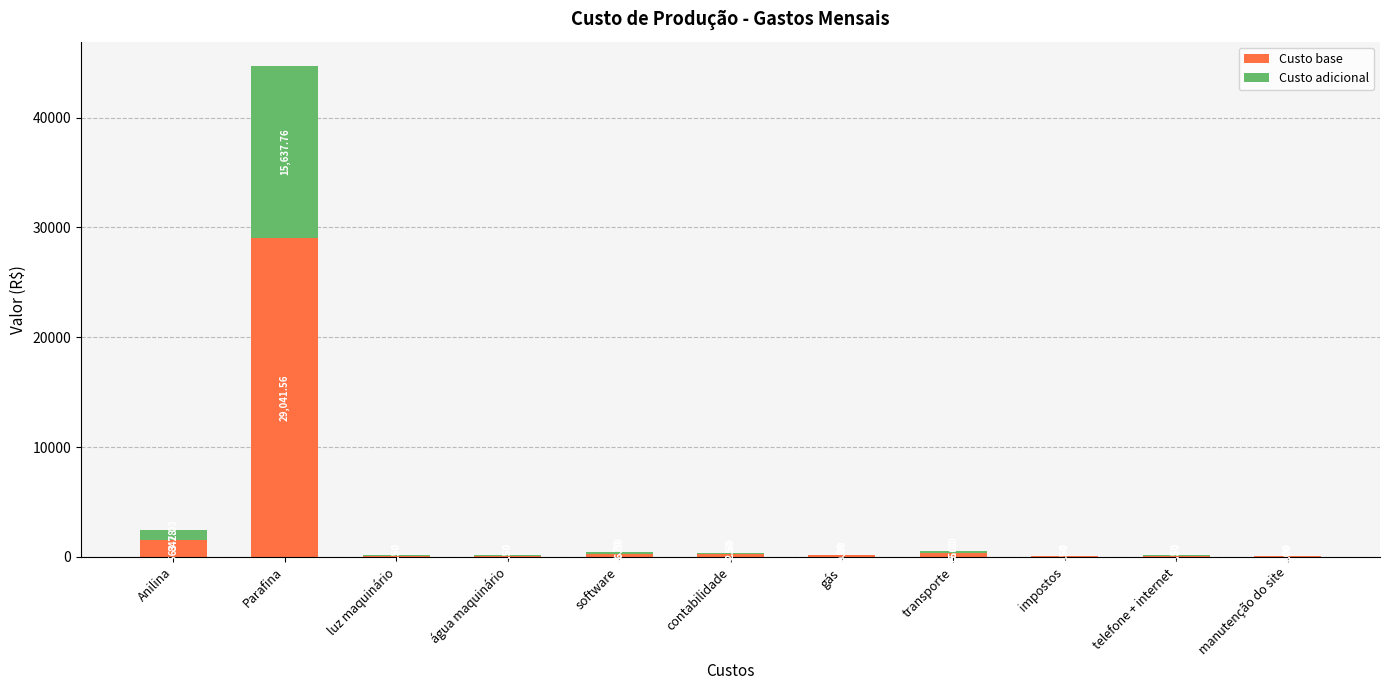

What is the total value across all series at impostos?

70.0